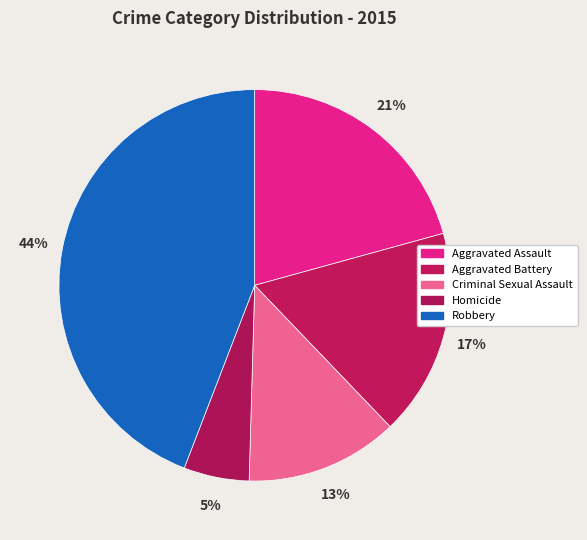

To the nearest percent, what is the combined percentage of Aggravated Battery and Aggravated Assault?

38%